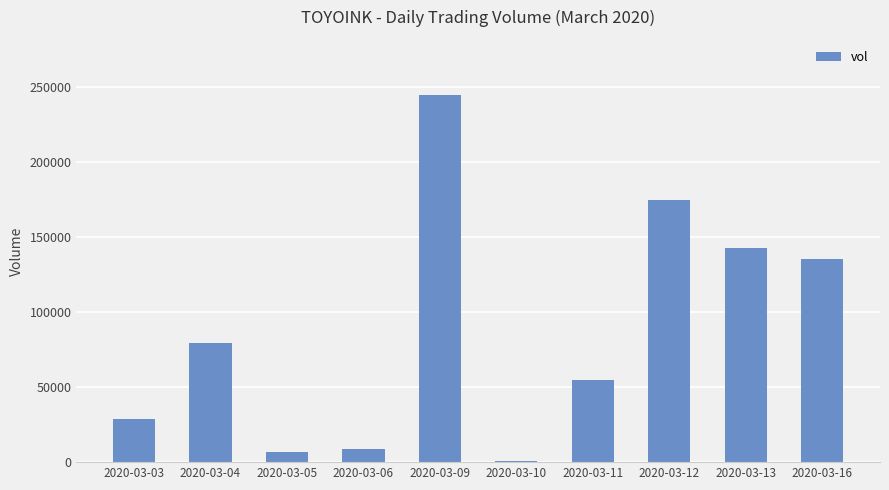

What is the maximum value shown in the chart?

244700